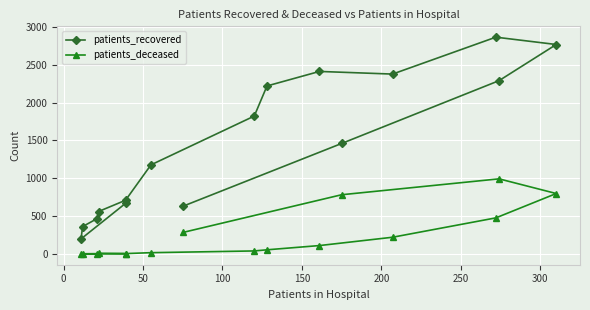

How many interior local valleys does the patients_deceased series have?

2